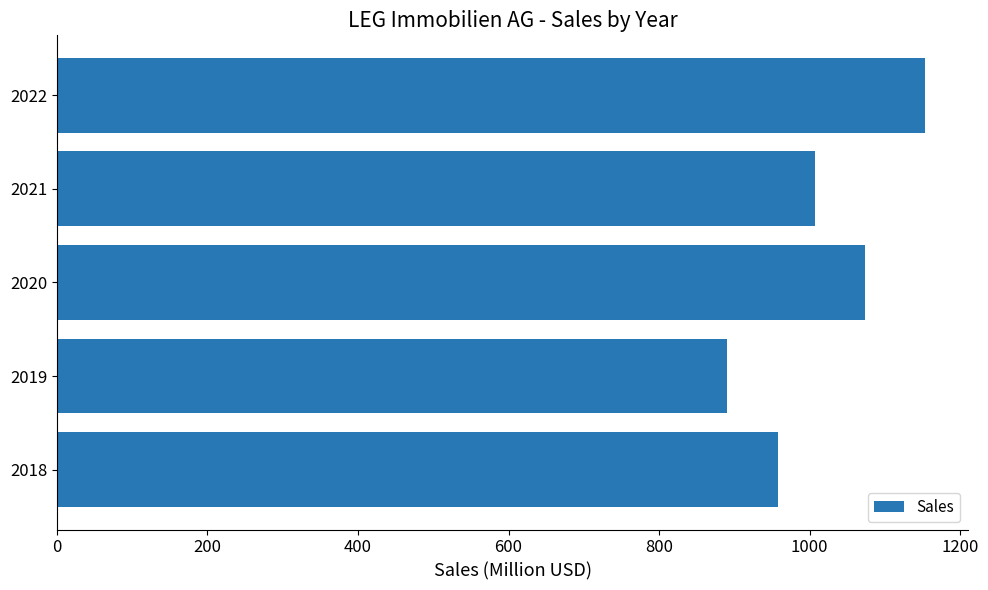

What is the sum of the values at 2022 and 2019?

2043